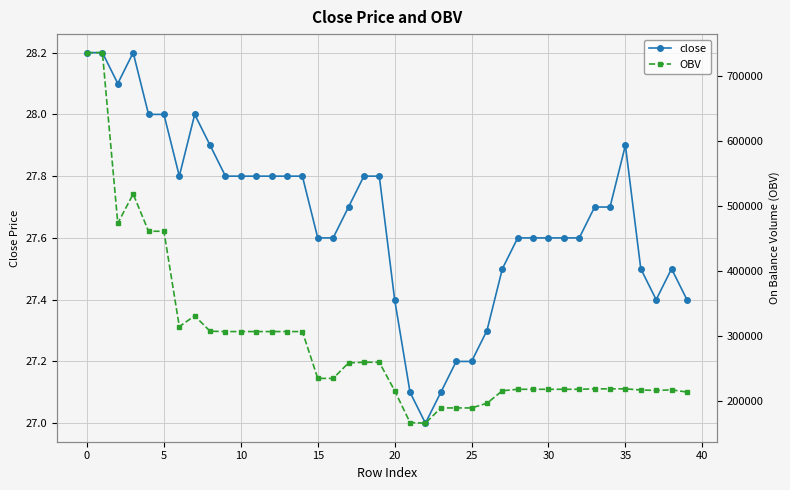

What is the maximum value for close?

28.2